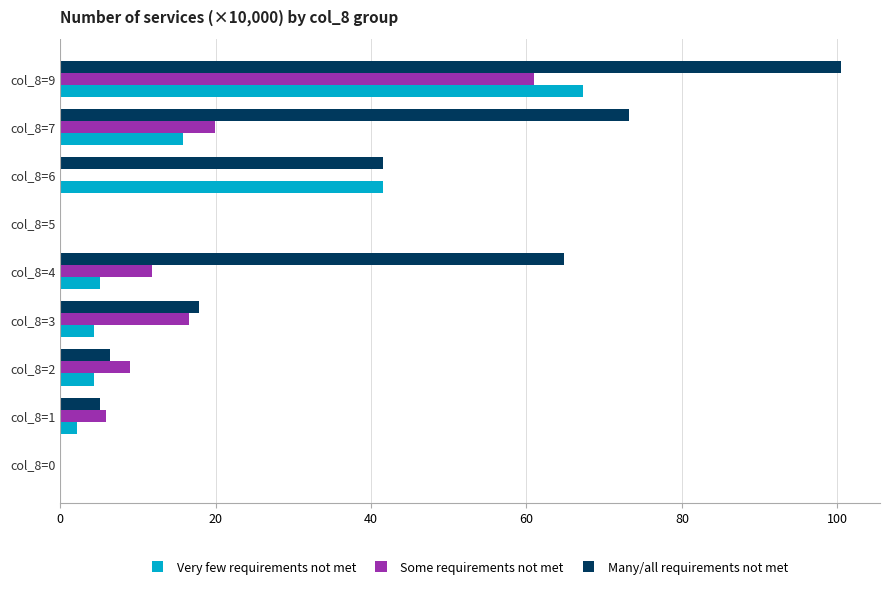

Which series changed the most between col_8=2 and col_8=3?

Many/all requirements not met